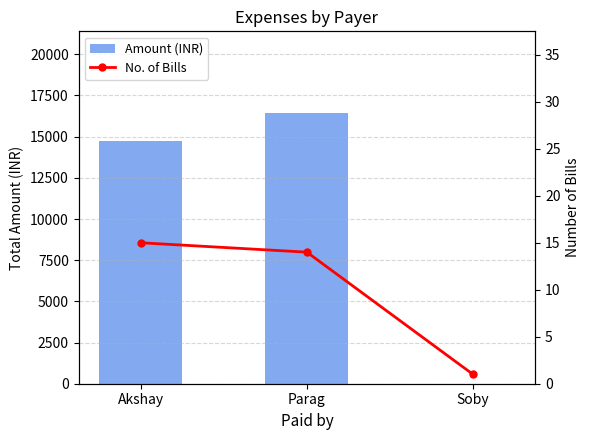

What is the sum of all No. of Bills values?

30